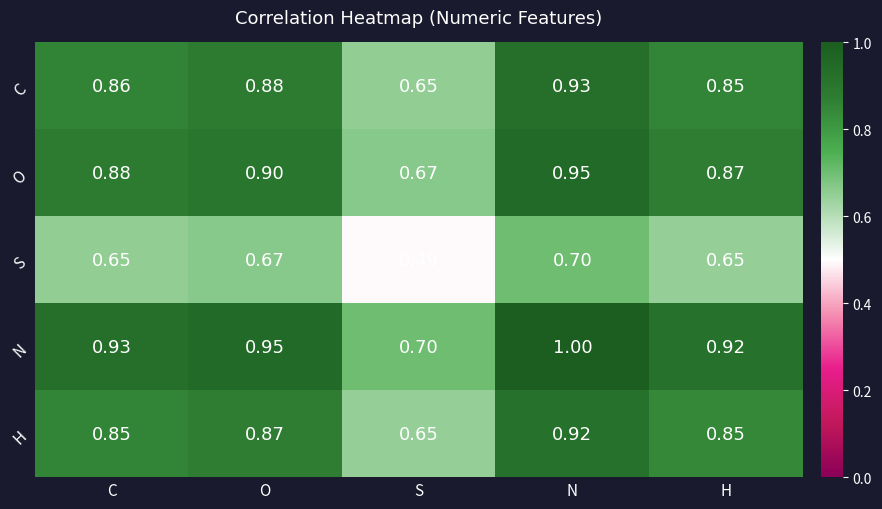

Which category has the highest value across all series?

N